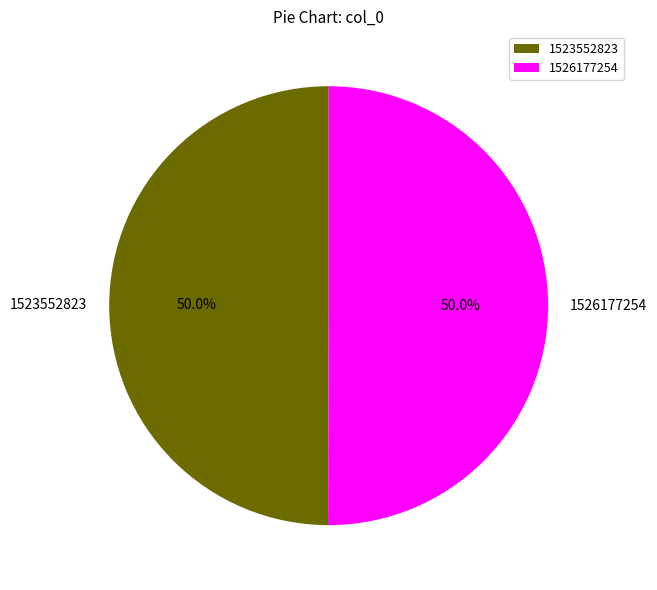

How many segments does this pie chart have?

2